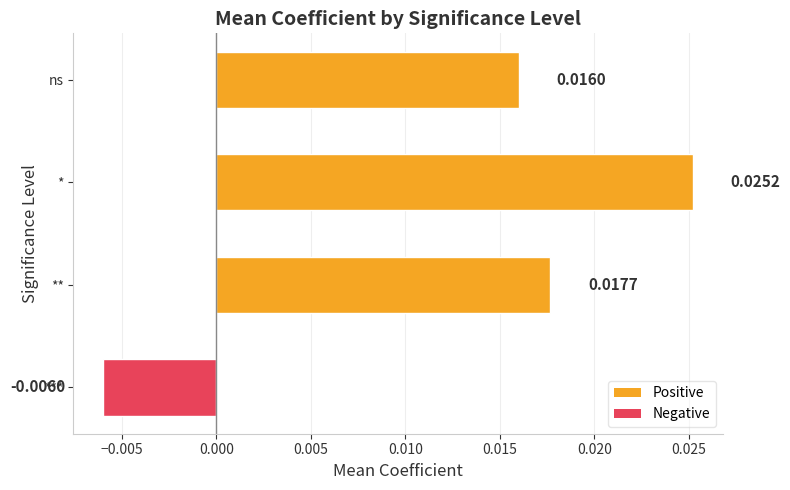

Rank the categories by value from lowest to highest.

***, ns, **, *